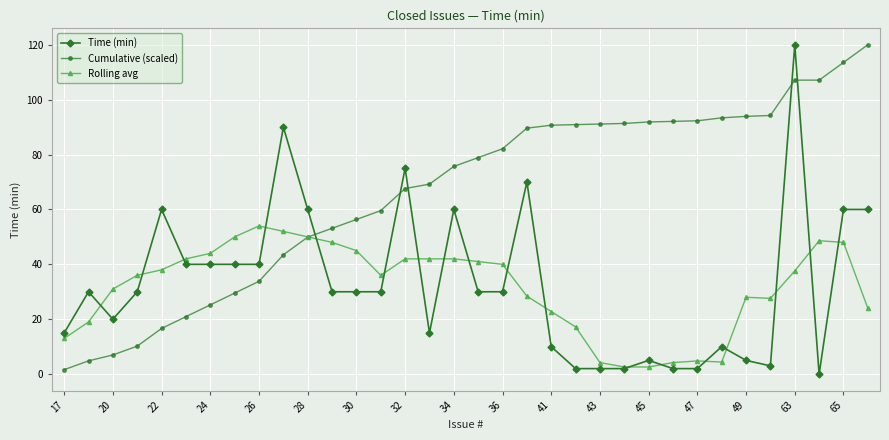

True or false: Rolling avg has more than 0 interior local peaks.

True